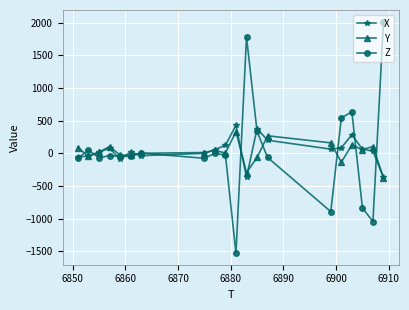

What is the average value of the Z series?

31